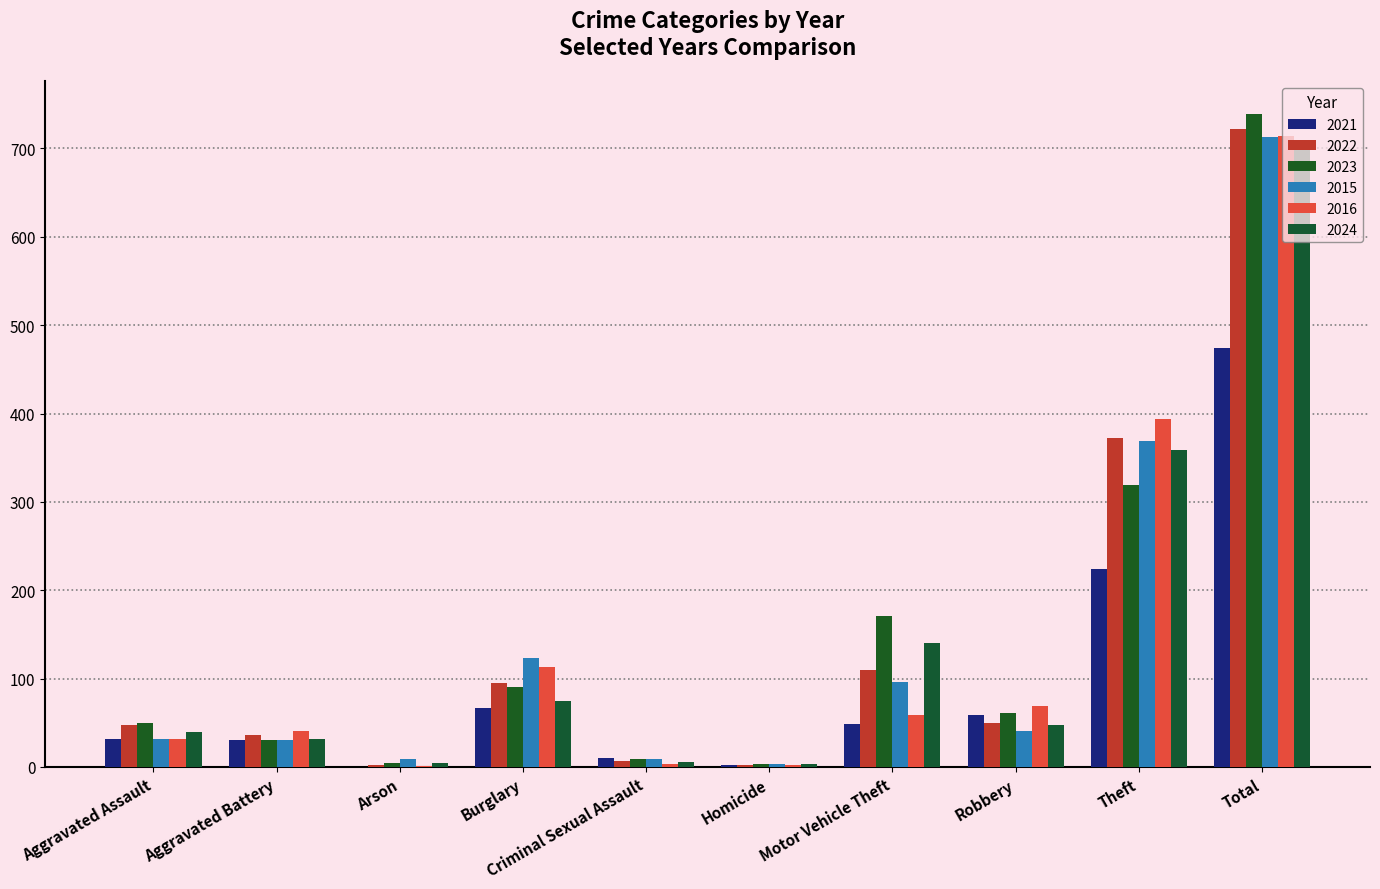

Reading left to right, transcribe all the data shown in this chart.

2021: Aggravated Assault=32	Aggravated Battery=31	Arson=0	Burglary=67	Criminal Sexual Assault=10	Homicide=2	Motor Vehicle Theft=49	Robbery=59	Theft=224	Total=474
2022: Aggravated Assault=48	Aggravated Battery=36	Arson=2	Burglary=95	Criminal Sexual Assault=7	Homicide=2	Motor Vehicle Theft=110	Robbery=50	Theft=372	Total=722
2023: Aggravated Assault=50	Aggravated Battery=30	Arson=5	Burglary=91	Criminal Sexual Assault=9	Homicide=3	Motor Vehicle Theft=171	Robbery=61	Theft=319	Total=739
2015: Aggravated Assault=32	Aggravated Battery=31	Arson=9	Burglary=123	Criminal Sexual Assault=9	Homicide=3	Motor Vehicle Theft=96	Robbery=41	Theft=369	Total=713
2016: Aggravated Assault=32	Aggravated Battery=41	Arson=1	Burglary=113	Criminal Sexual Assault=3	Homicide=2	Motor Vehicle Theft=59	Robbery=69	Theft=394	Total=714
2024: Aggravated Assault=40	Aggravated Battery=32	Arson=4	Burglary=75	Criminal Sexual Assault=6	Homicide=3	Motor Vehicle Theft=140	Robbery=47	Theft=359	Total=706